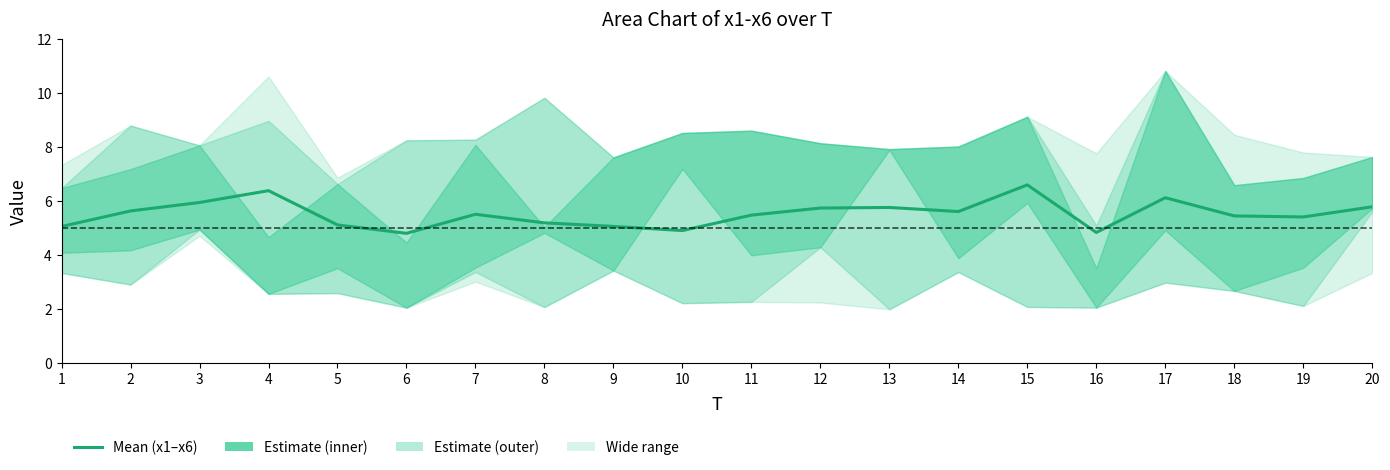

Which has a higher value, 1 or 3?

3